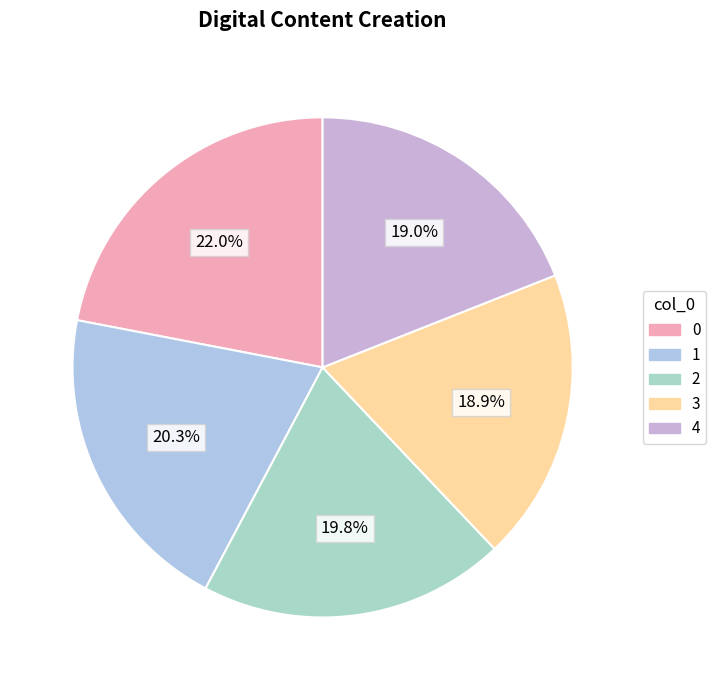

Do 1 and 4 together represent more than half of the pie?

No